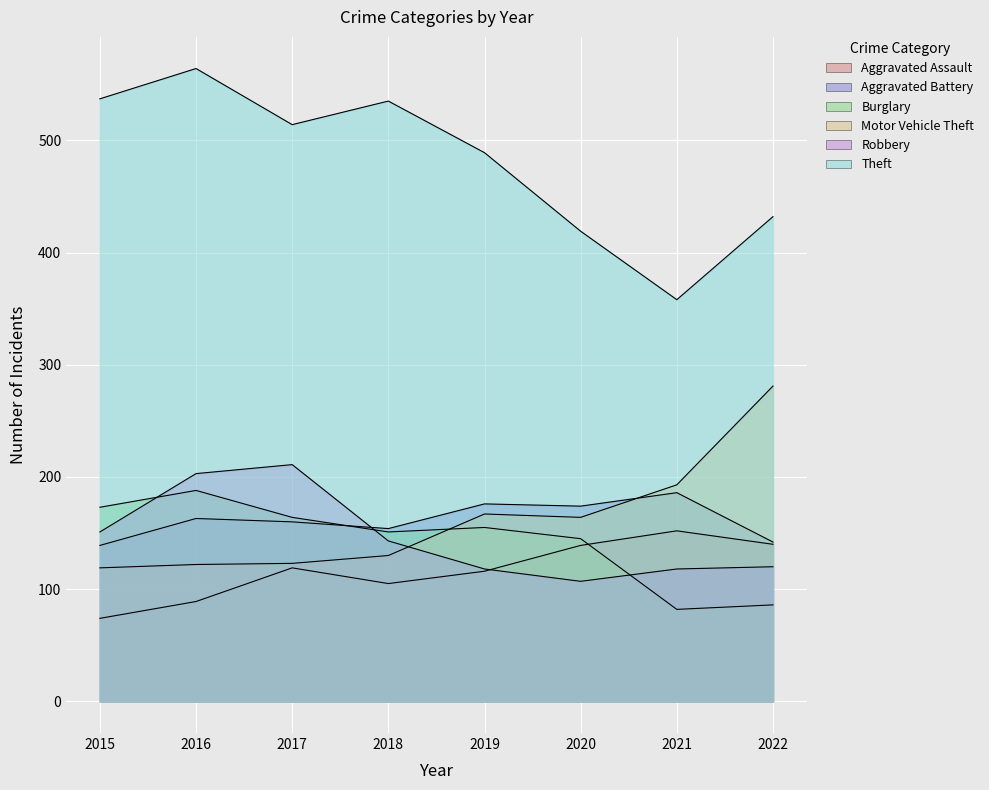

The value of Aggravated Battery at 2020 is 174. True or false?

True